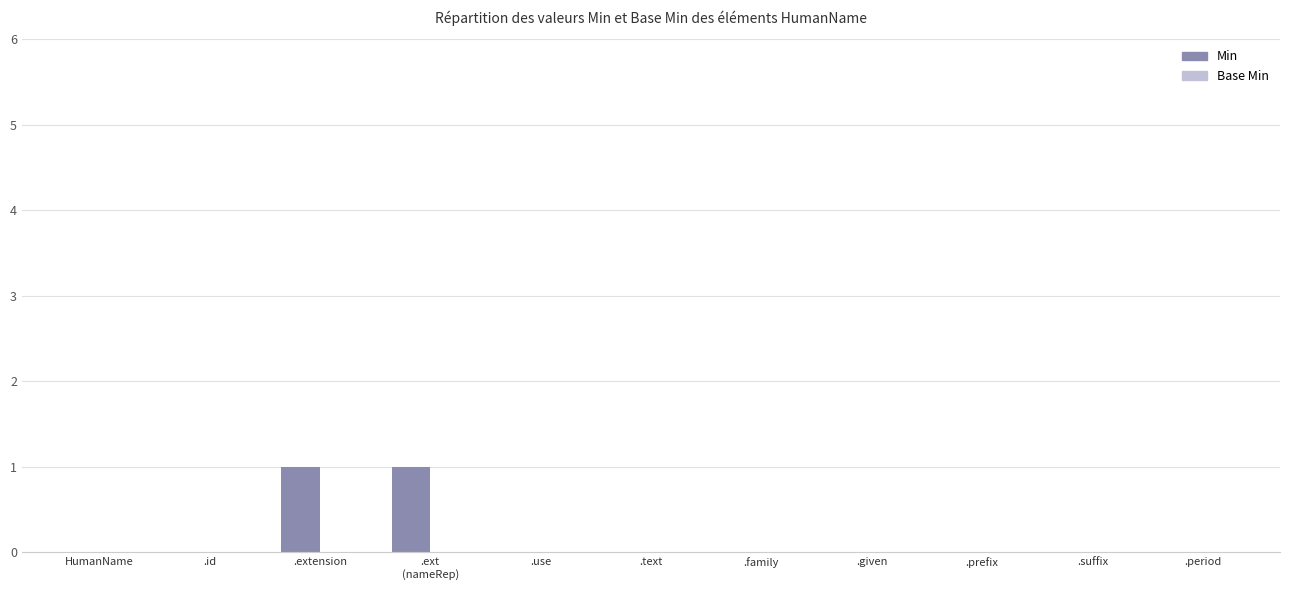

Is it true that the value at HumanName is 0?

True